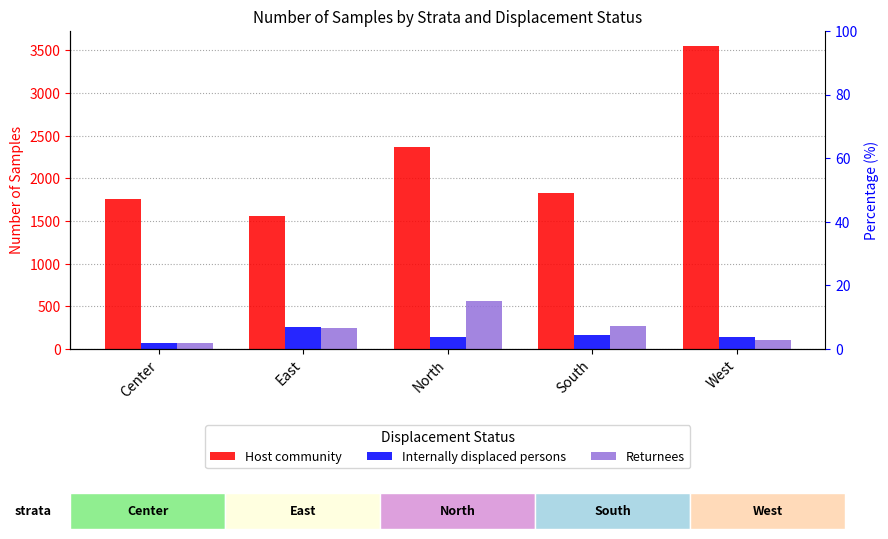

What is the label of the 3rd bar from the right?

North